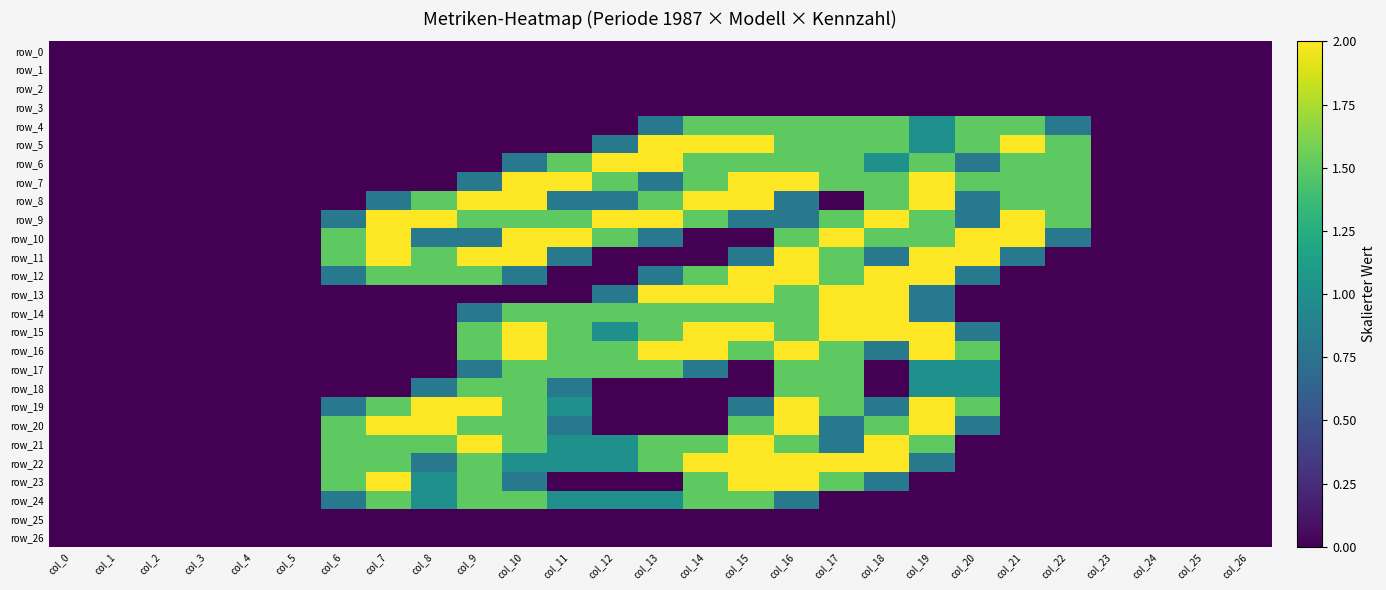

What is the difference between the second highest and minimum values in the row_13 series?

2.0